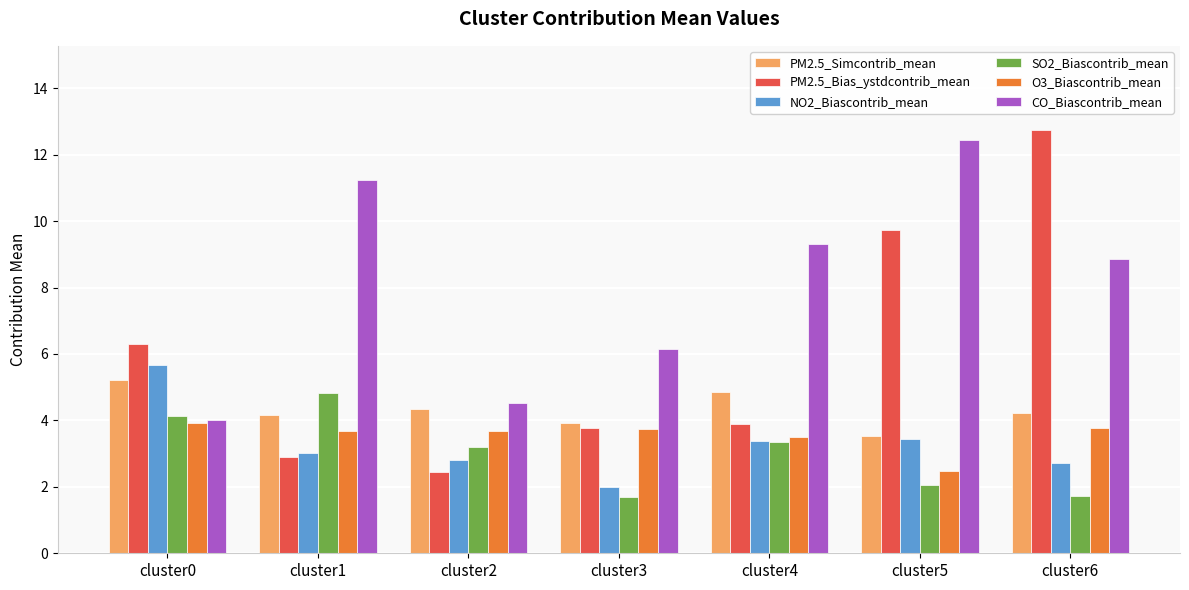

Rank the series at cluster6 from highest to lowest value.

PM2.5_Bias_ystdcontrib_mean, CO_Biascontrib_mean, PM2.5_Simcontrib_mean, O3_Biascontrib_mean, NO2_Biascontrib_mean, SO2_Biascontrib_mean